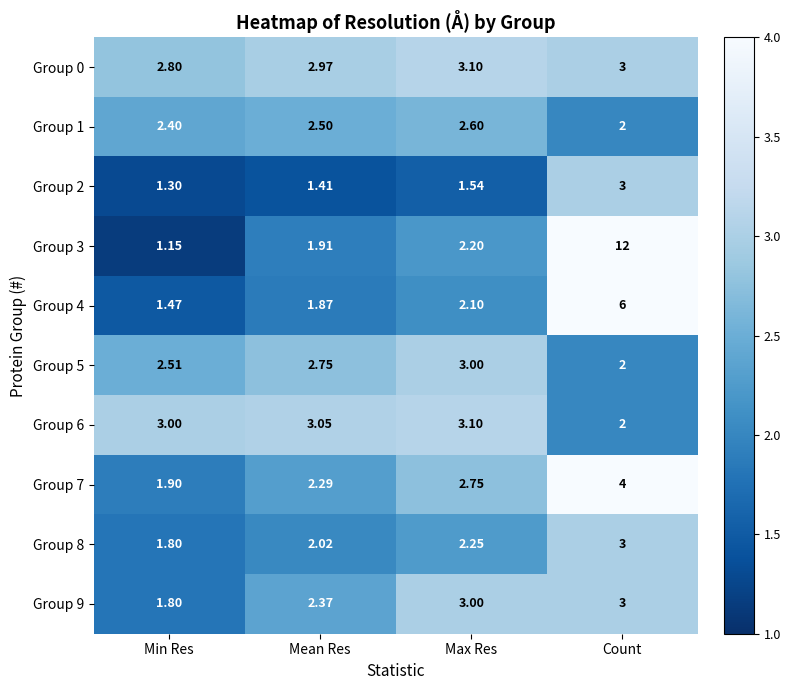

Where does the Group 7 series first go above 2?

Mean Res